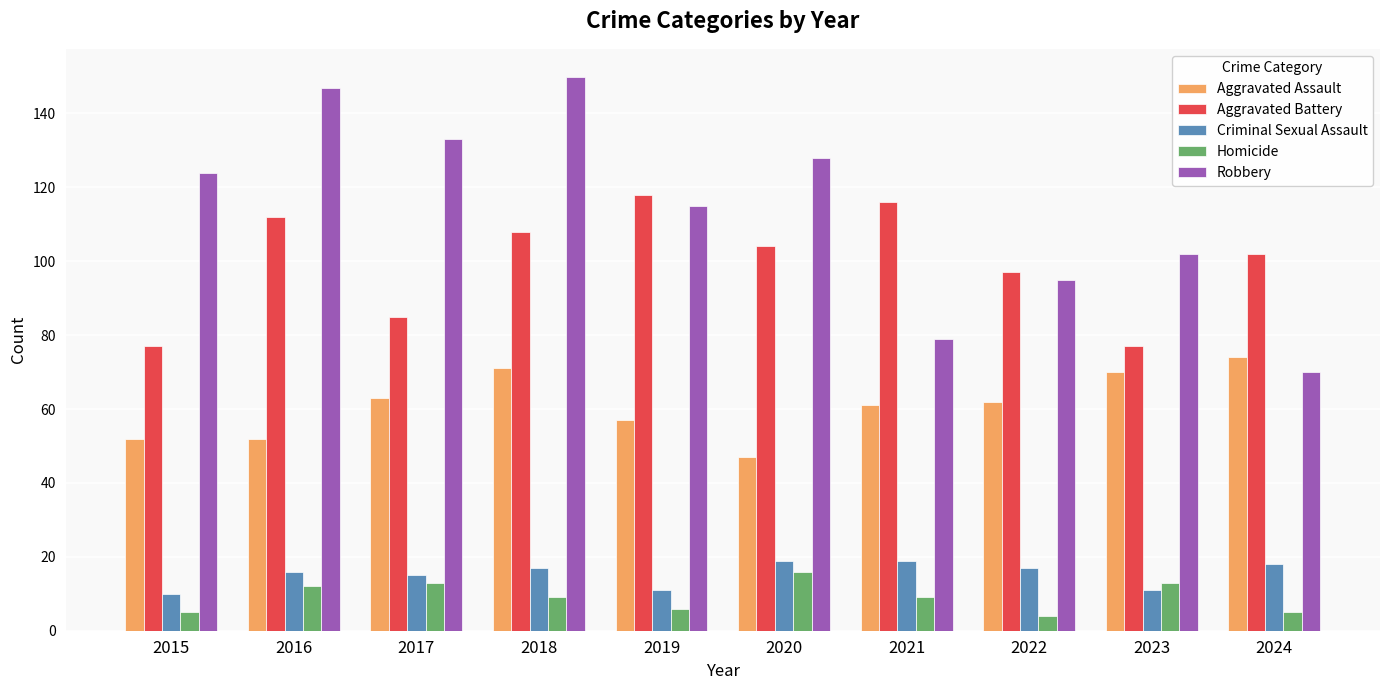

What is the lowest value of the Criminal Sexual Assault series?

10